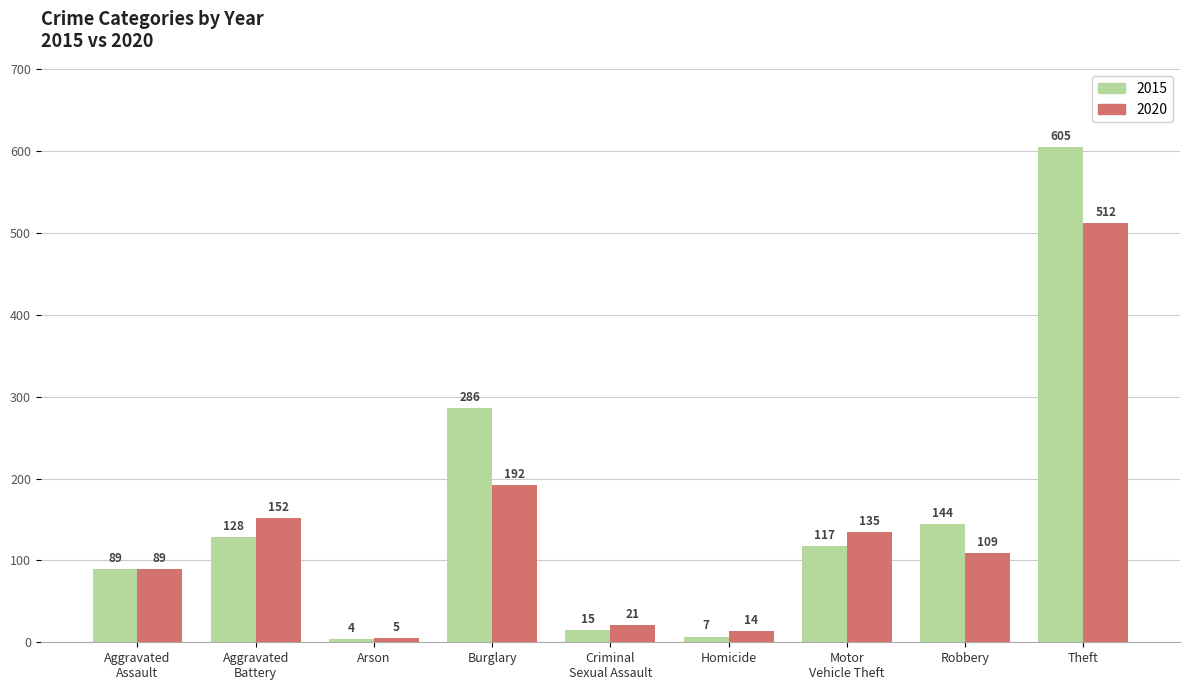

How many bars are there in each group?

2